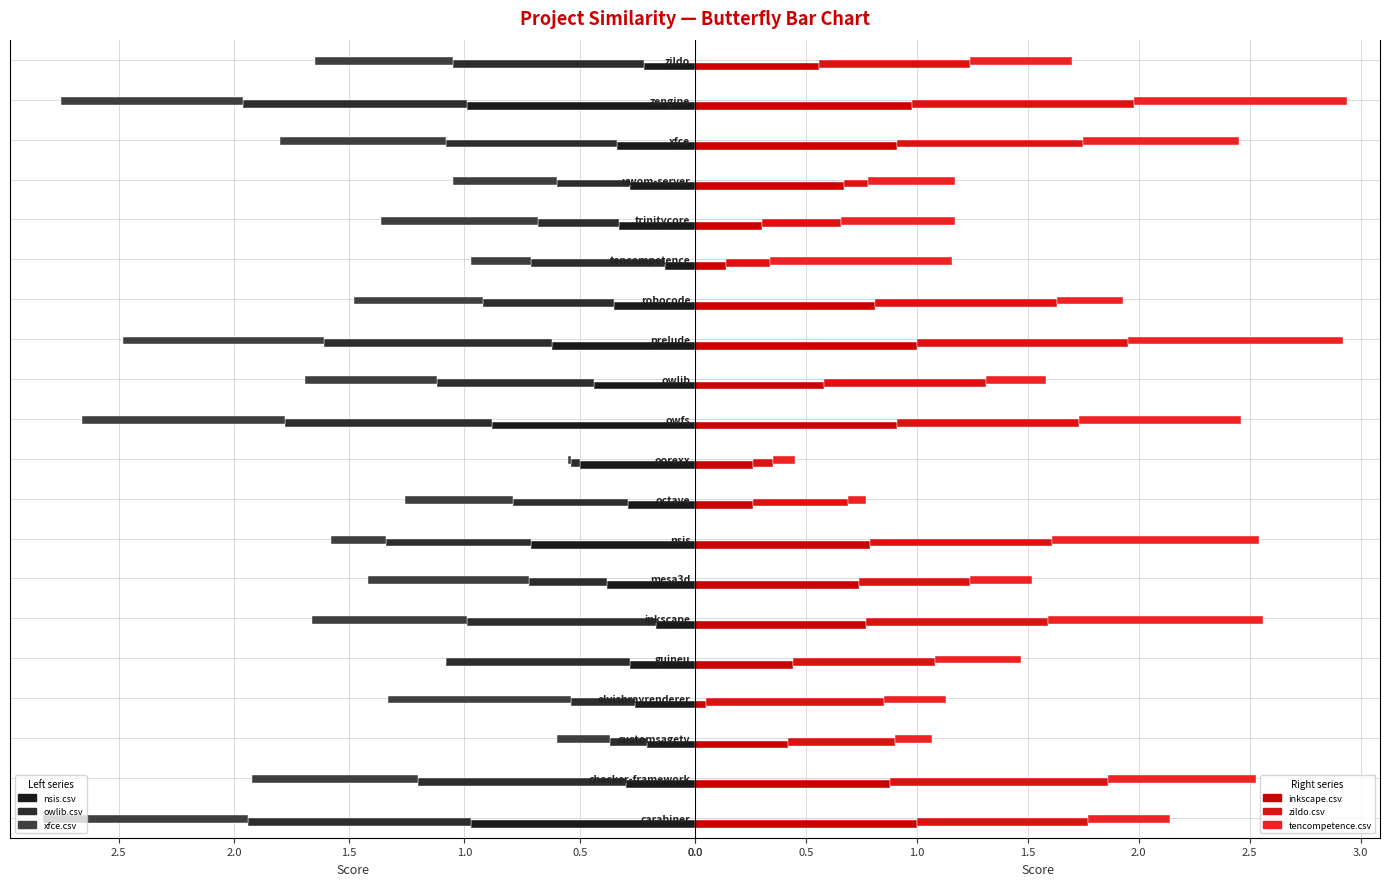

Is the value of tencompetence.csv at zildo greater than the value of zildo.csv at octave?

Yes